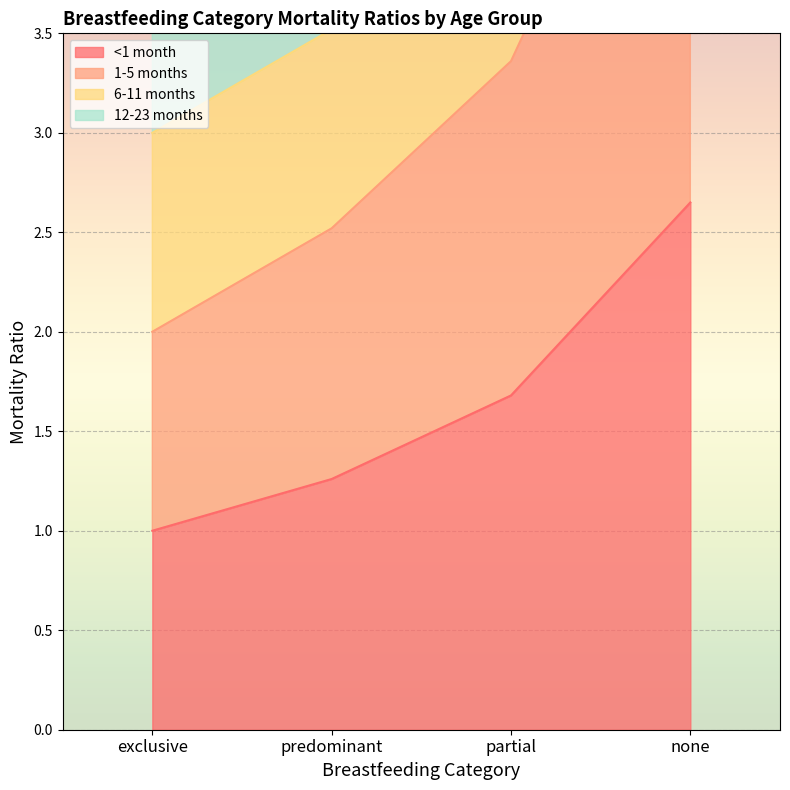

What position from the left is predominant?

2